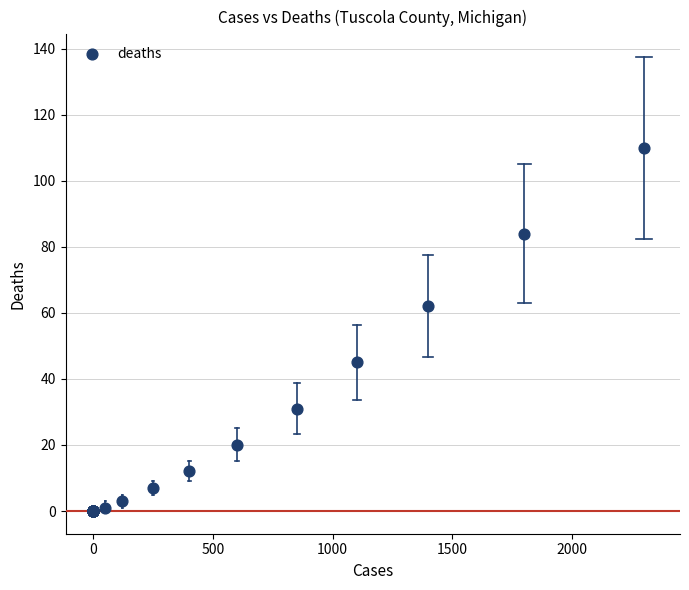

What Y value in the scatter plot is closest to 55?

62